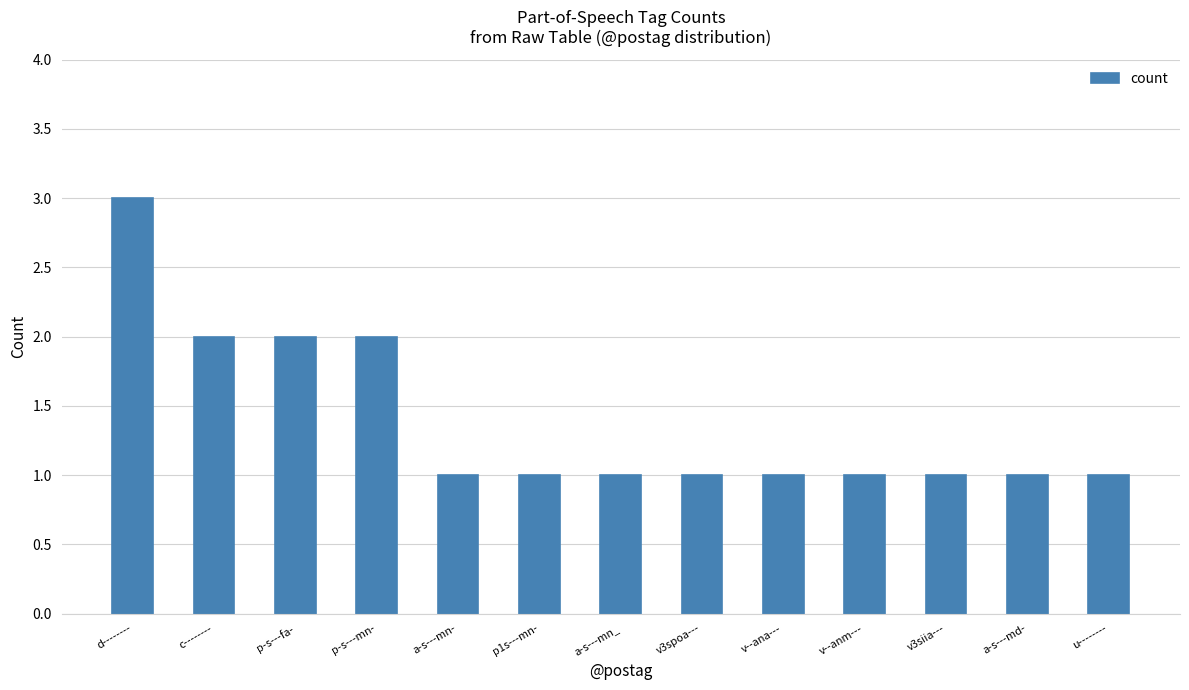

The value at v--ana--- is 1. True or false?

True